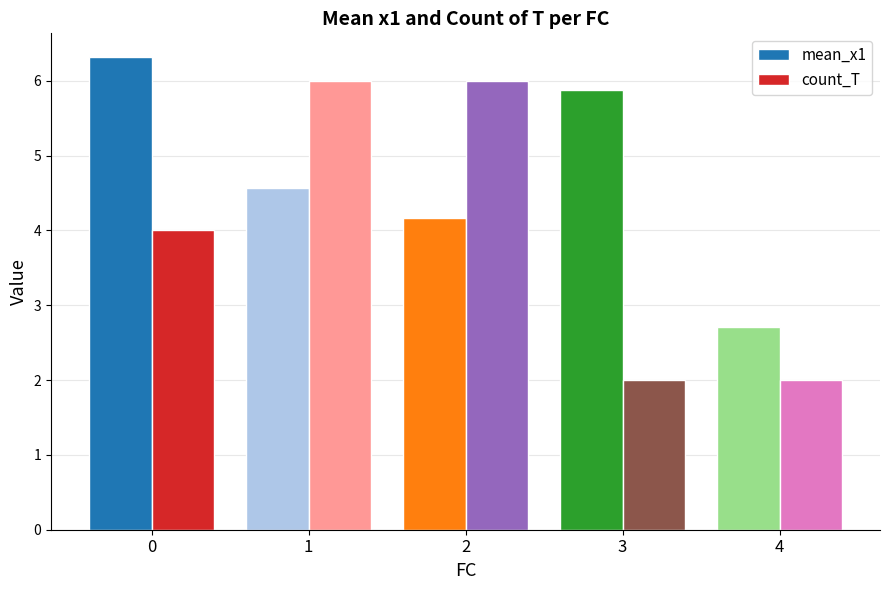

What is the lowest value of the mean_x1 series?

2.7